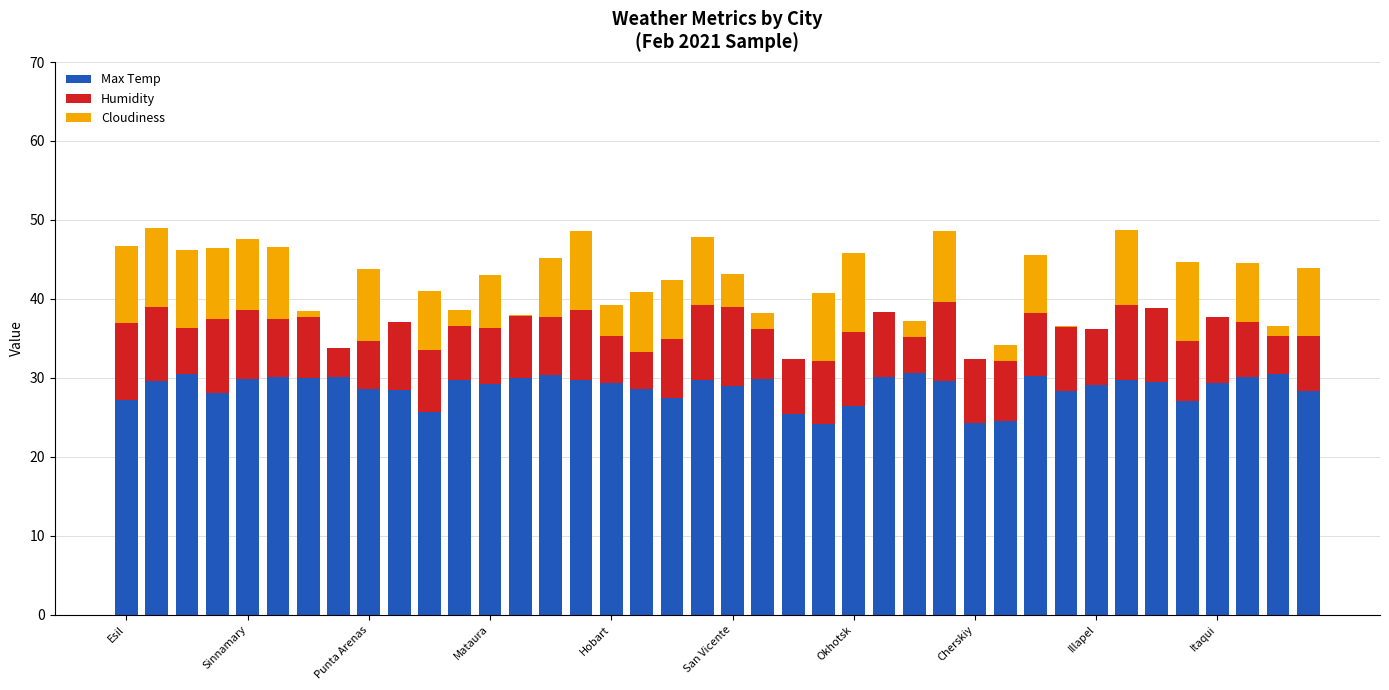

What are all the series names shown in the legend?

Max Temp, Humidity, Cloudiness